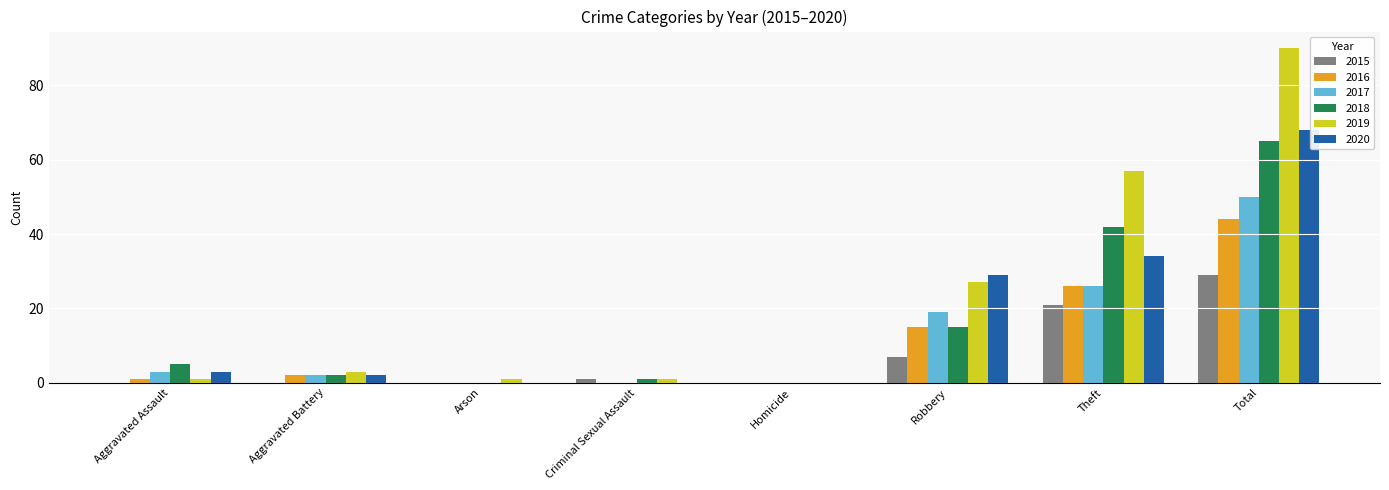

The 2015 series shows 43 at Total. True or false?

False